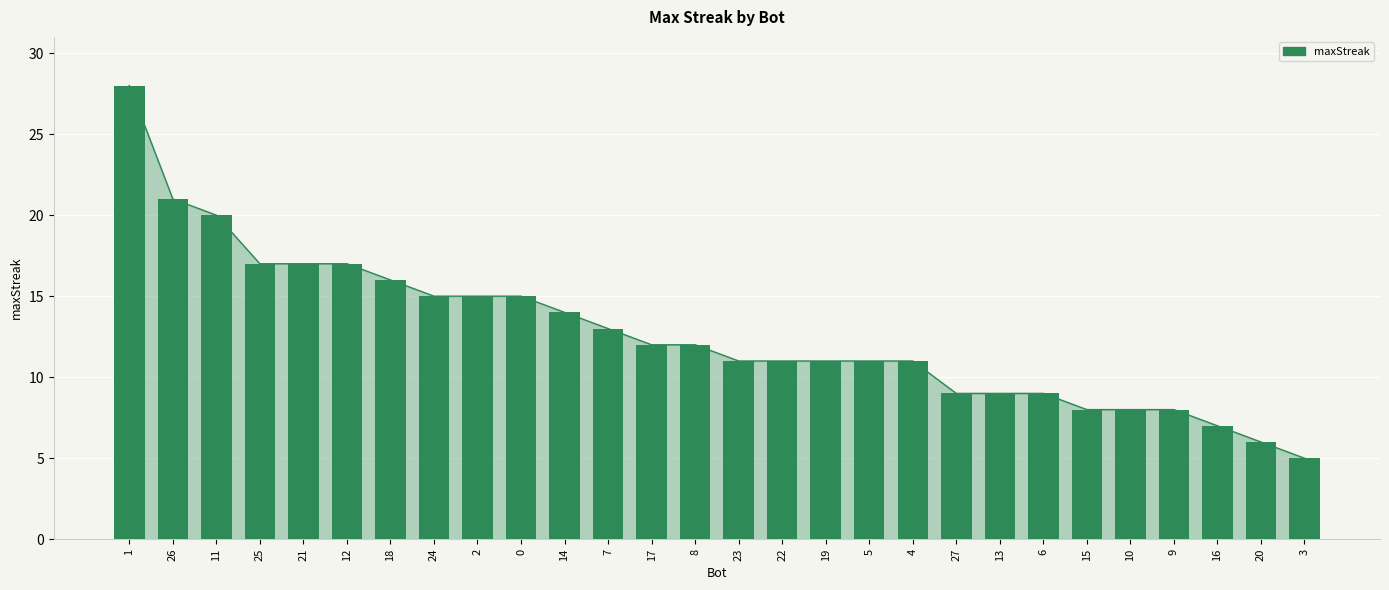

Which label corresponds to the largest value in the chart?

1